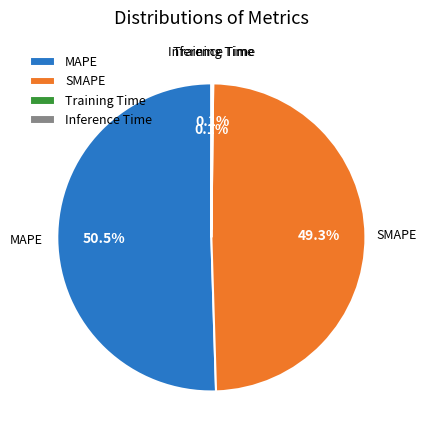

What percentage do MAPE and SMAPE together represent?

99.8%